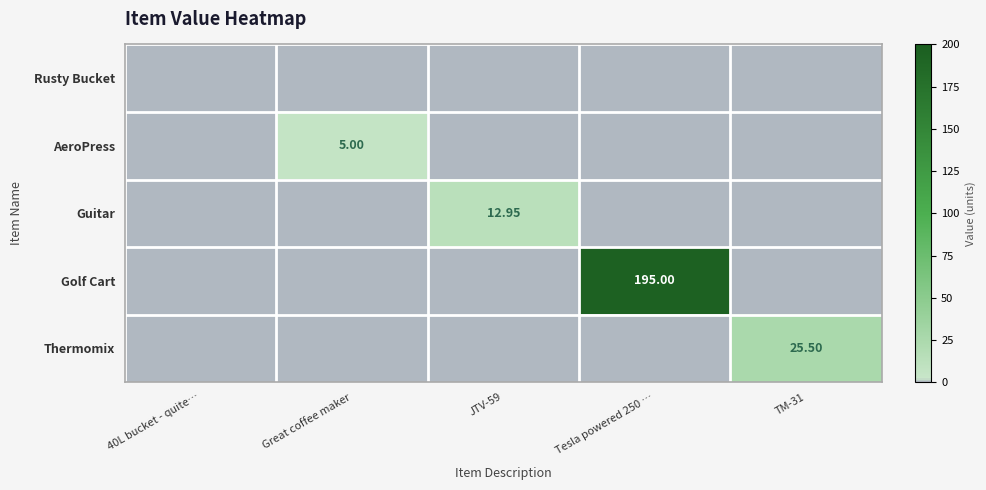

Which series has the largest range (max minus min)?

Golf Cart